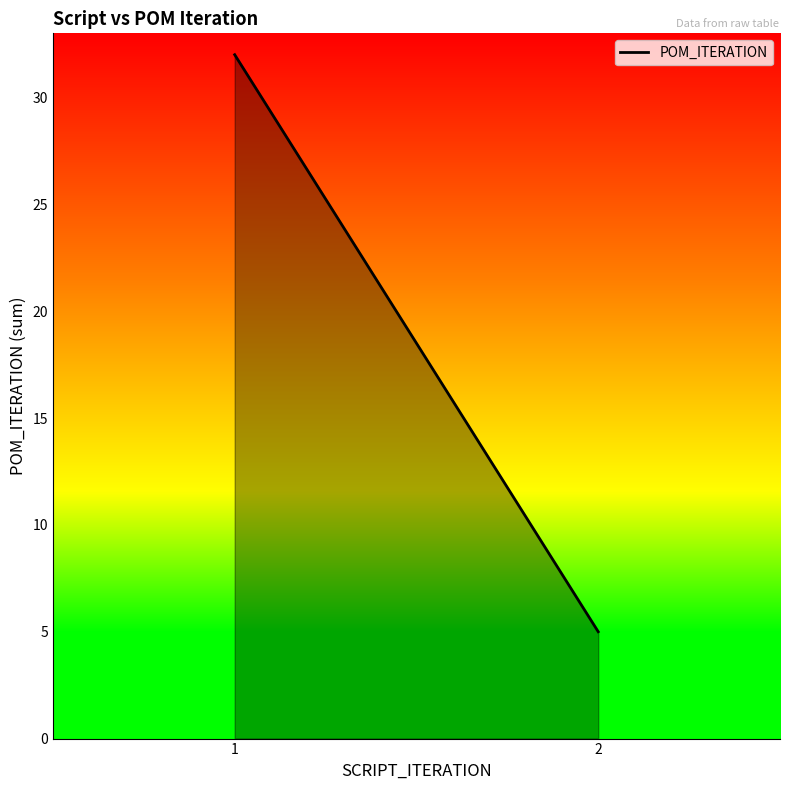

How many lines are shown in the chart?

1